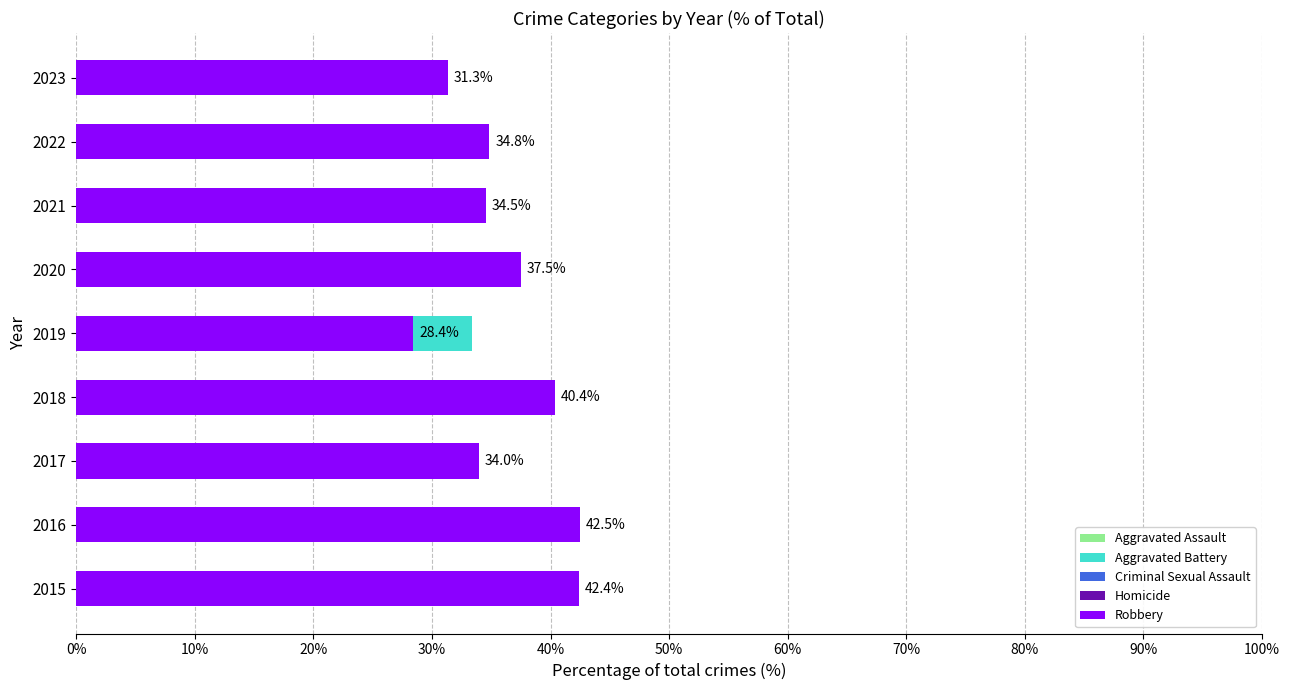

Reading left to right, transcribe all the data shown in this chart.

Aggravated Assault: 19.6	19.5	23.3	16.2	24.6	20.6	28.3	25.2	30.2
Aggravated Battery: 23.2	27.4	26.9	26.4	33.3	30.1	24.7	22.9	27.7
Criminal Sexual Assault: 10.1	8.3	14.2	16.2	13.6	9.6	11.8	13.9	9.9
Homicide: 4.7	2.4	1.6	0.8	0.0	2.2	0.7	3.2	0.8
Robbery: 42.4	42.5	34.0	40.4	28.4	37.5	34.5	34.8	31.3